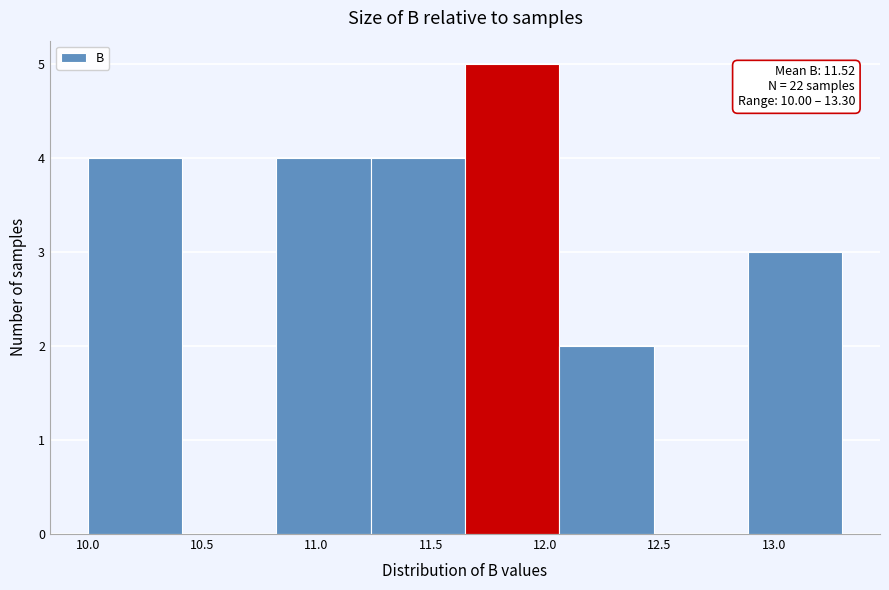

Over which range of the x-axis is the bar tallest?

11.65 to 12.05